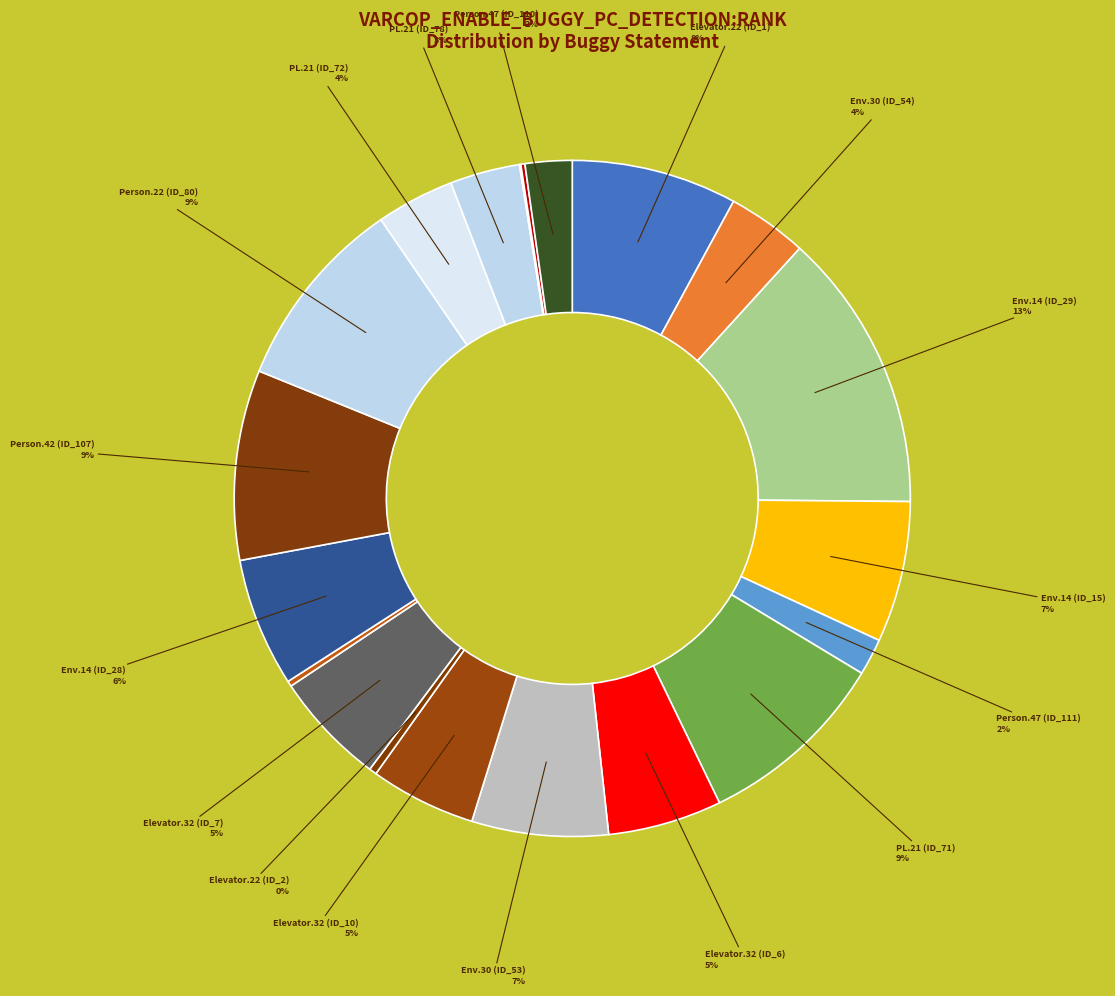

Is there a majority slice in this chart?

No